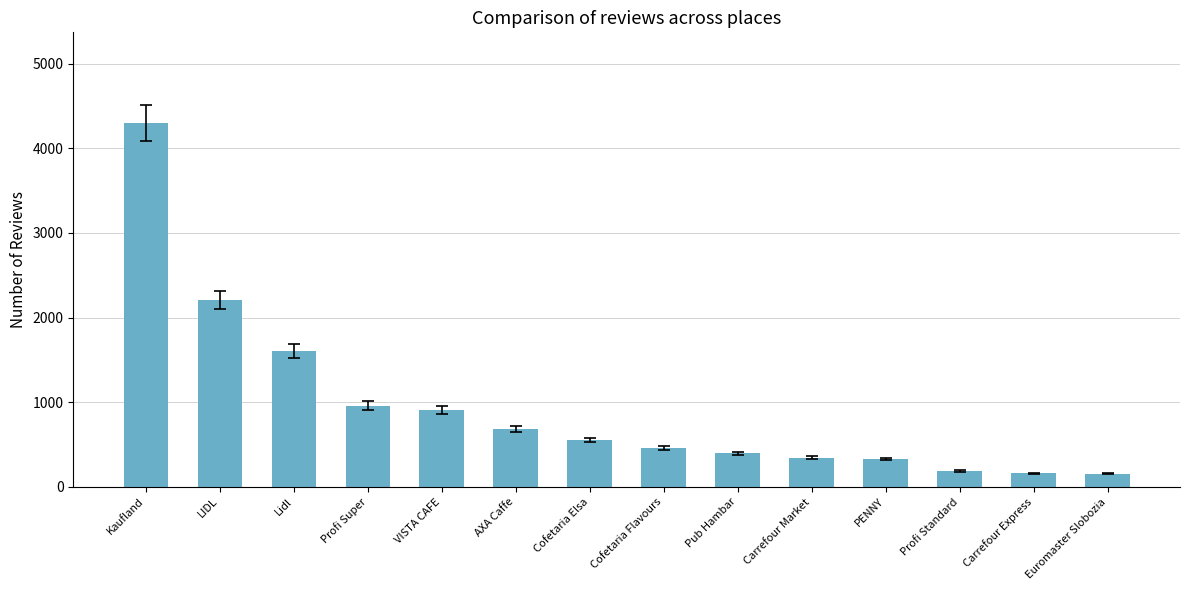

What is the minimum value shown in the chart?

155